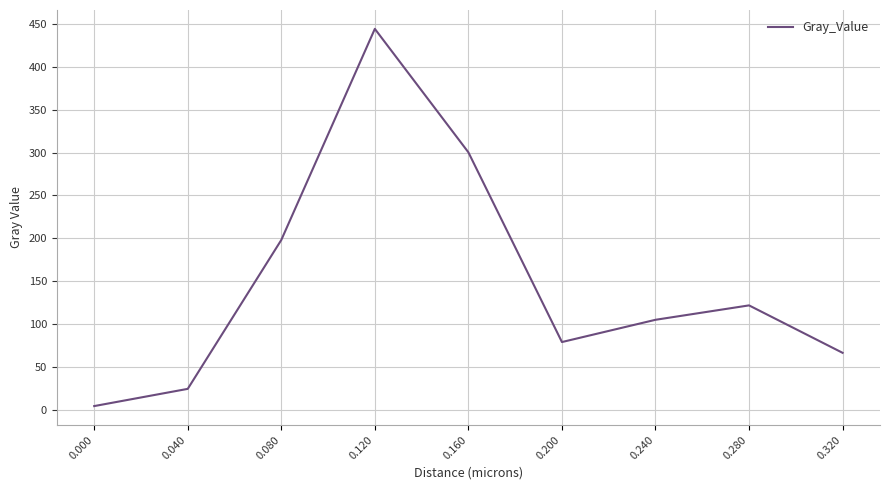

Rank the categories by value from highest to lowest.

0.120, 0.160, 0.080, 0.280, 0.240, 0.200, 0.320, 0.040, 0.000